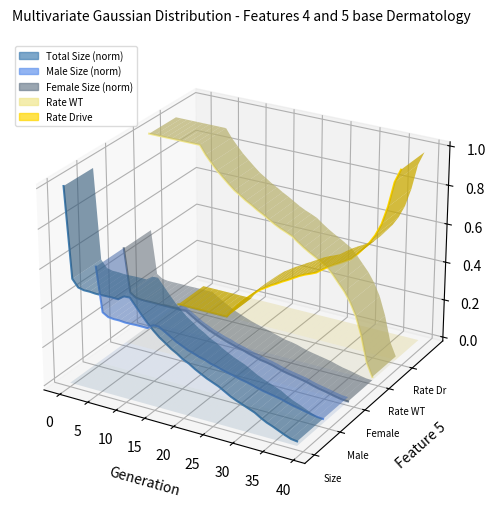

How many lines are shown in the chart?

5